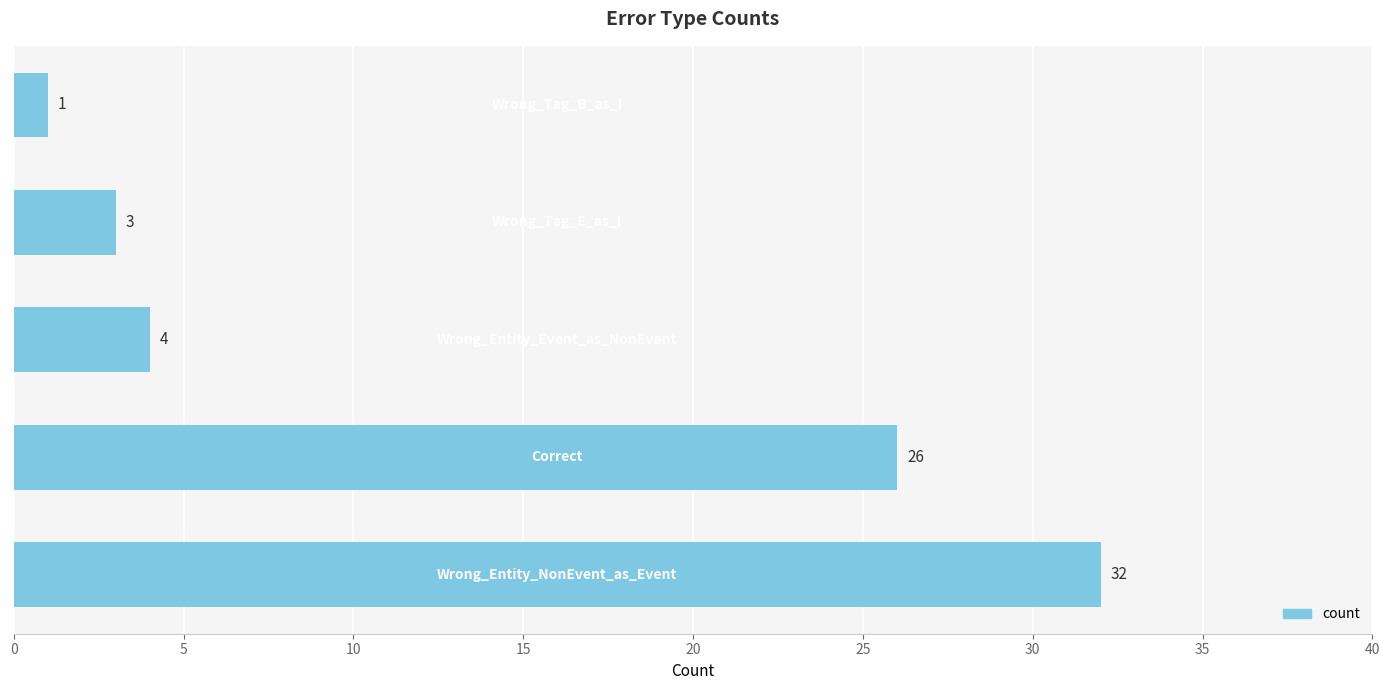

What is the difference between the maximum and minimum values?

31